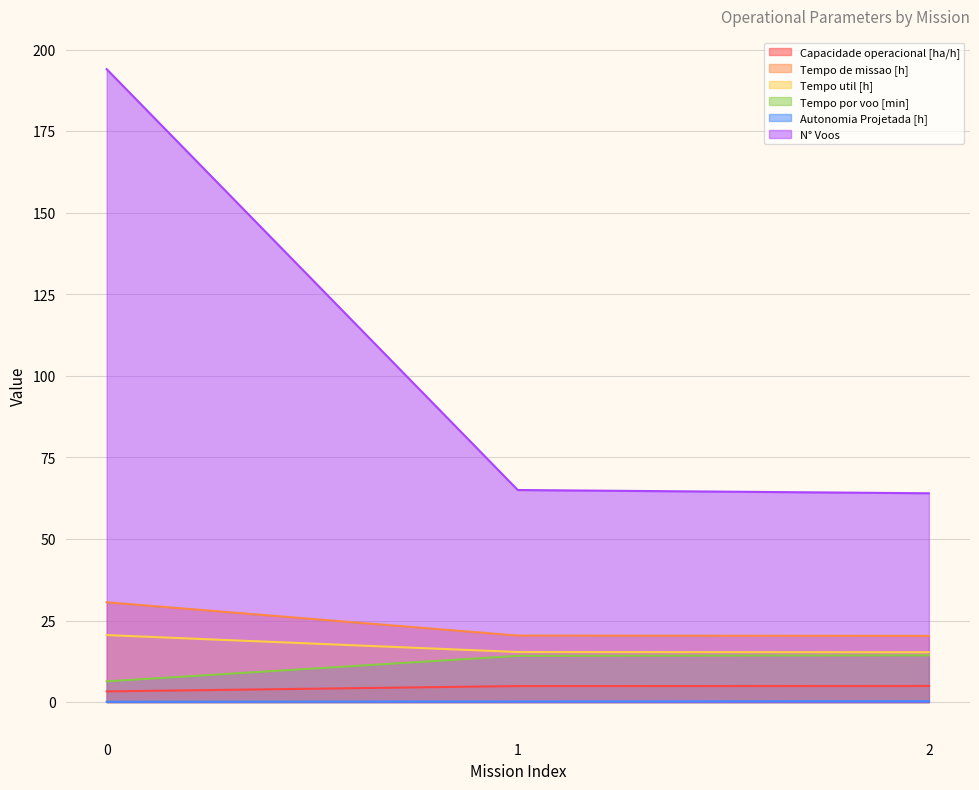

What is the value of the Tempo de missao [h] point at the 2nd from the left?

20.4